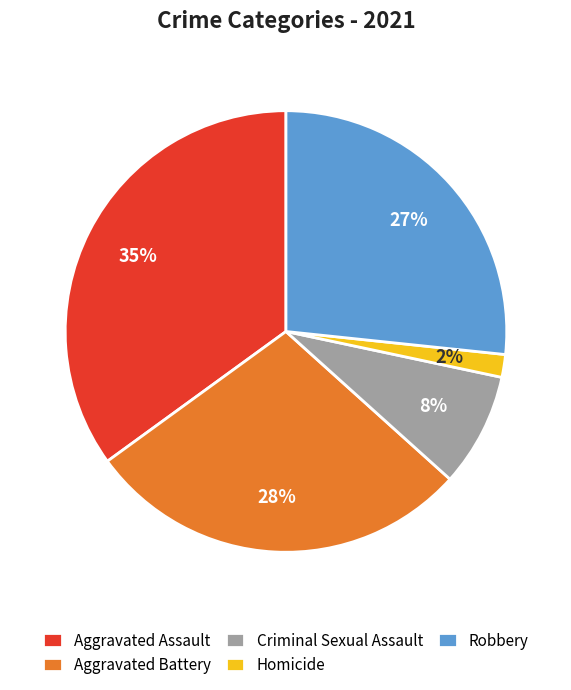

The Criminal Sexual Assault slice represents 18% of the pie. True or false?

False